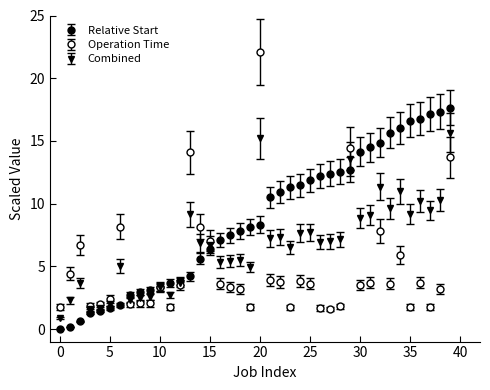

Does the chart have visible grid lines?

No